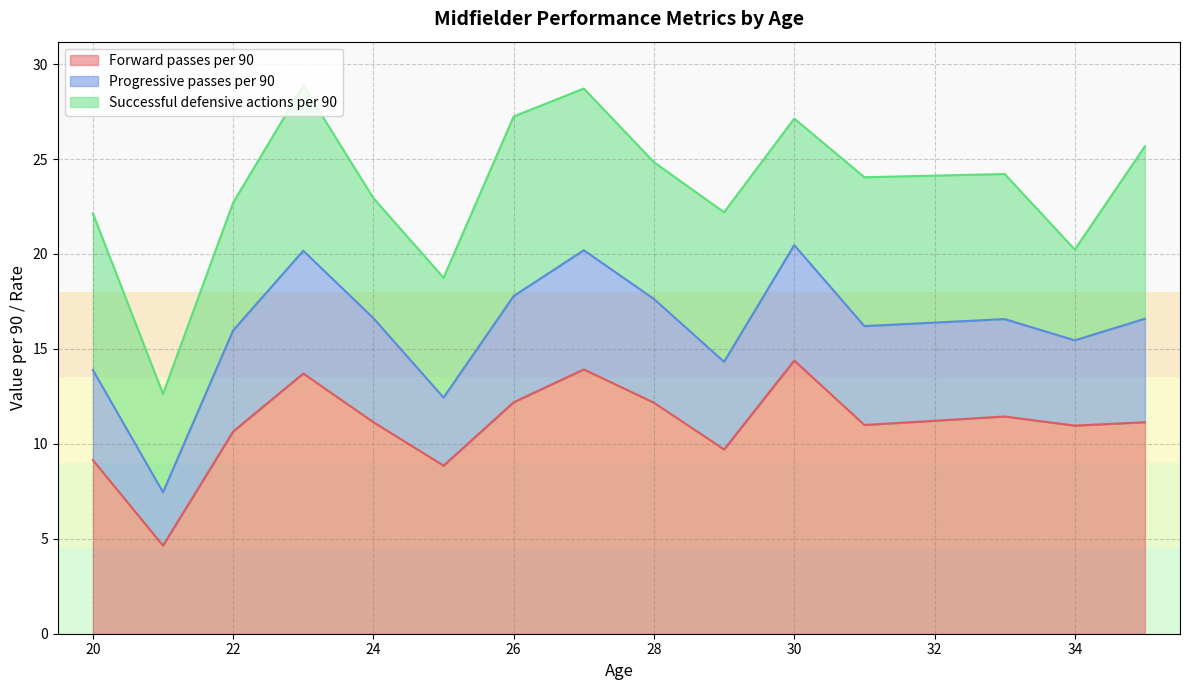

True or false: Progressive passes per 90 and Forward passes per 90 intersect in this chart.

False